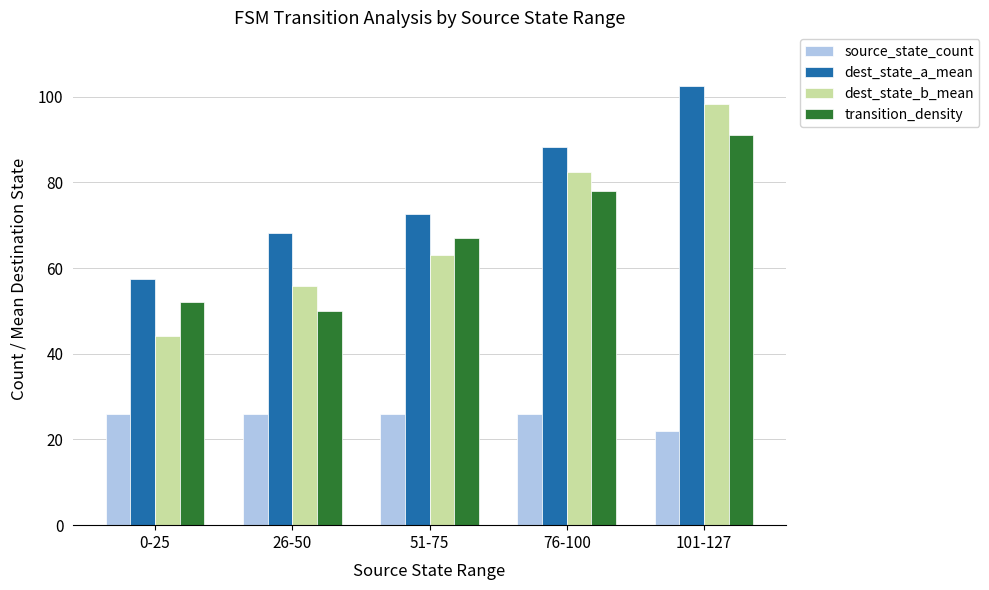

Which series has the largest total across all categories?

dest_state_a_mean